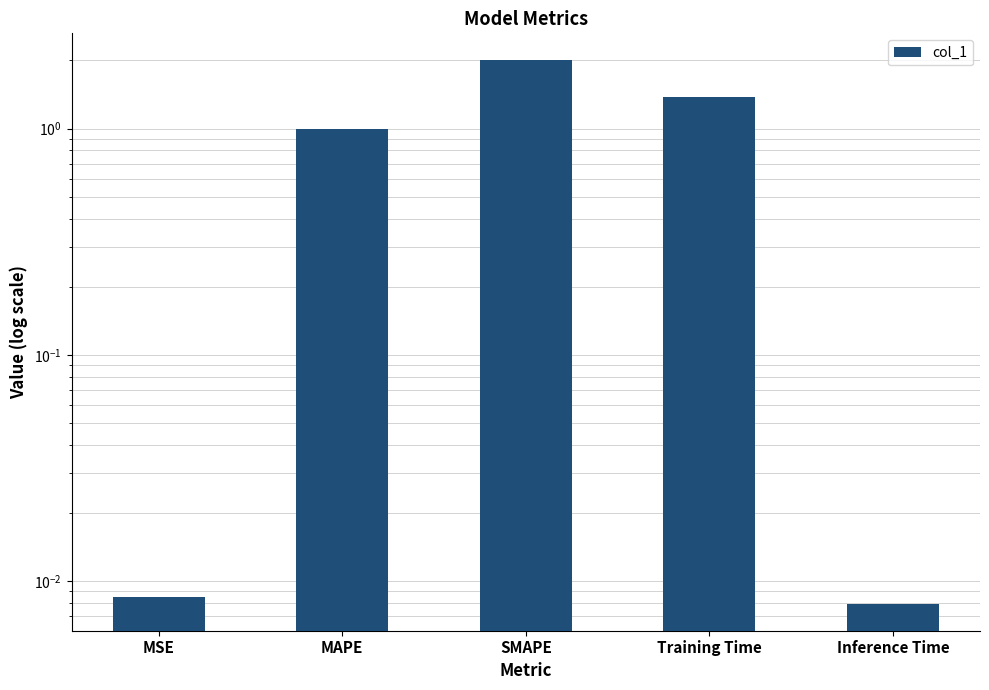

What is the difference between the maximum and minimum values?

2.0